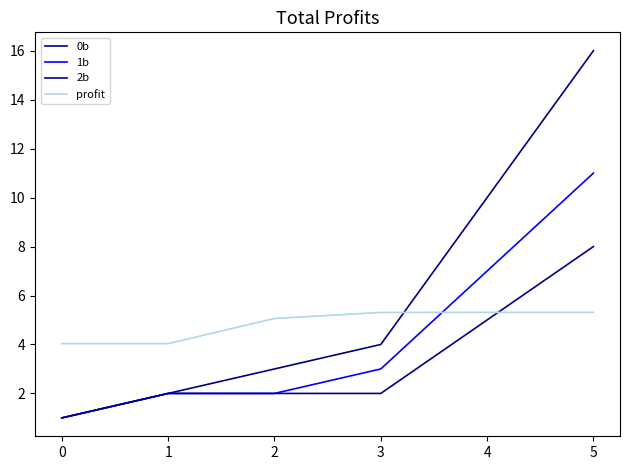

True or false: 1b and 0b intersect in this chart.

False